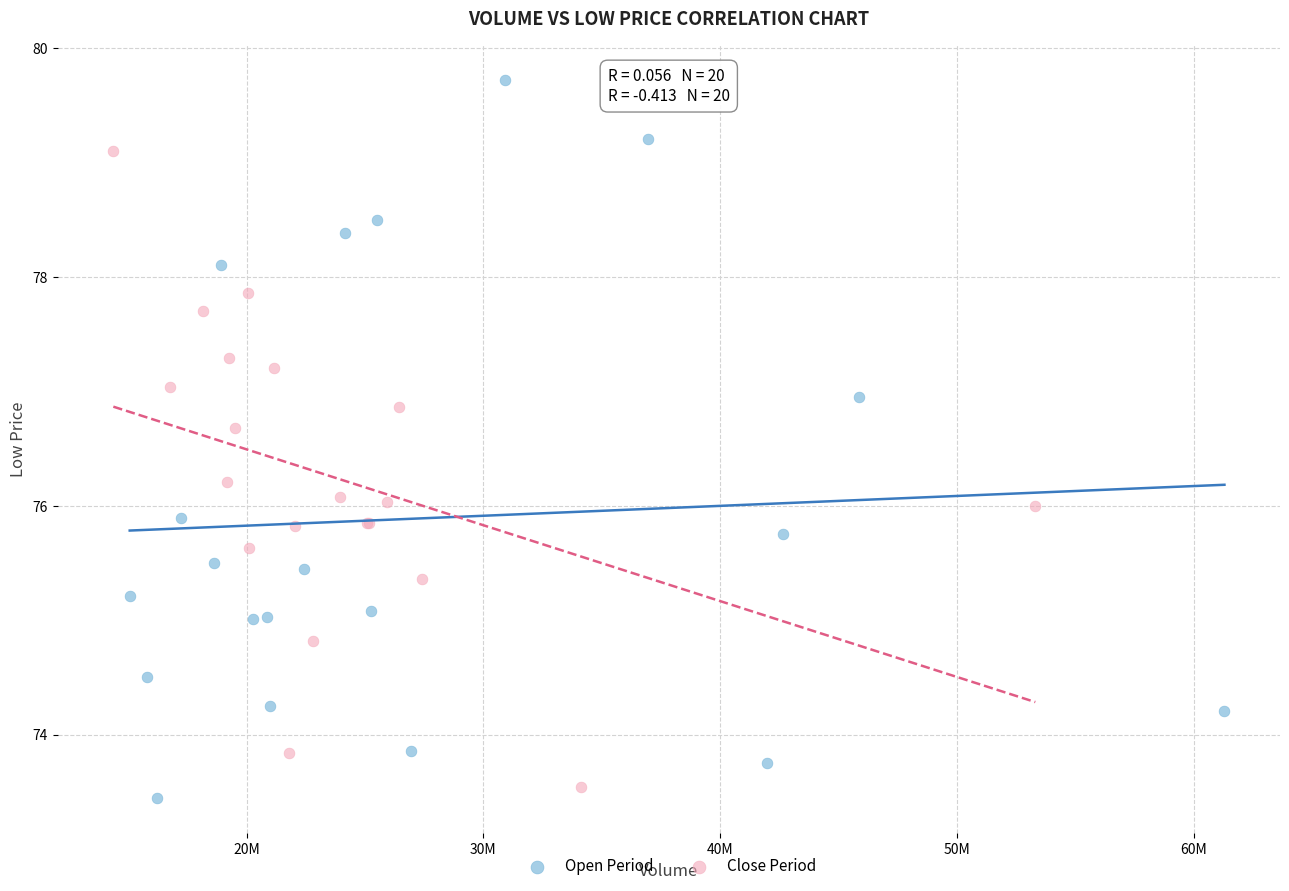

What are all the series names shown in the legend?

Open Period, Close Period